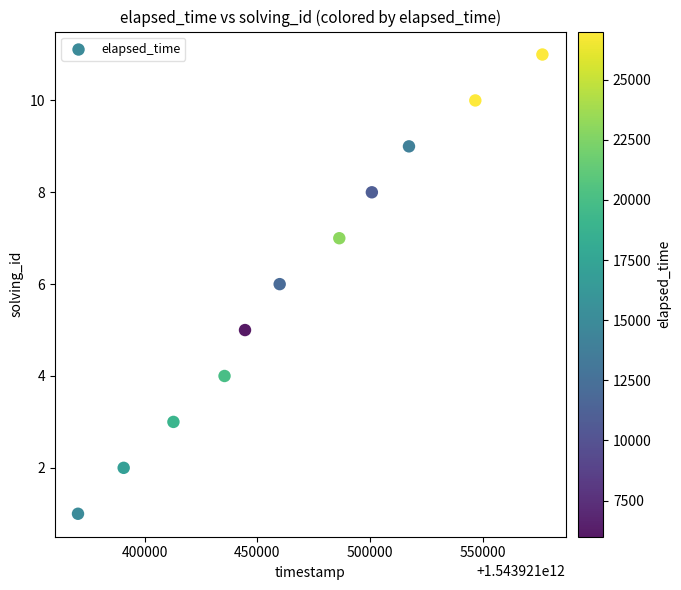

What is the average Y value?

6